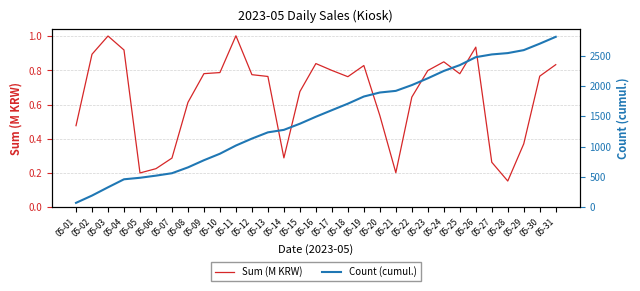

What is the minimum value for Sum (M KRW)?

0.2